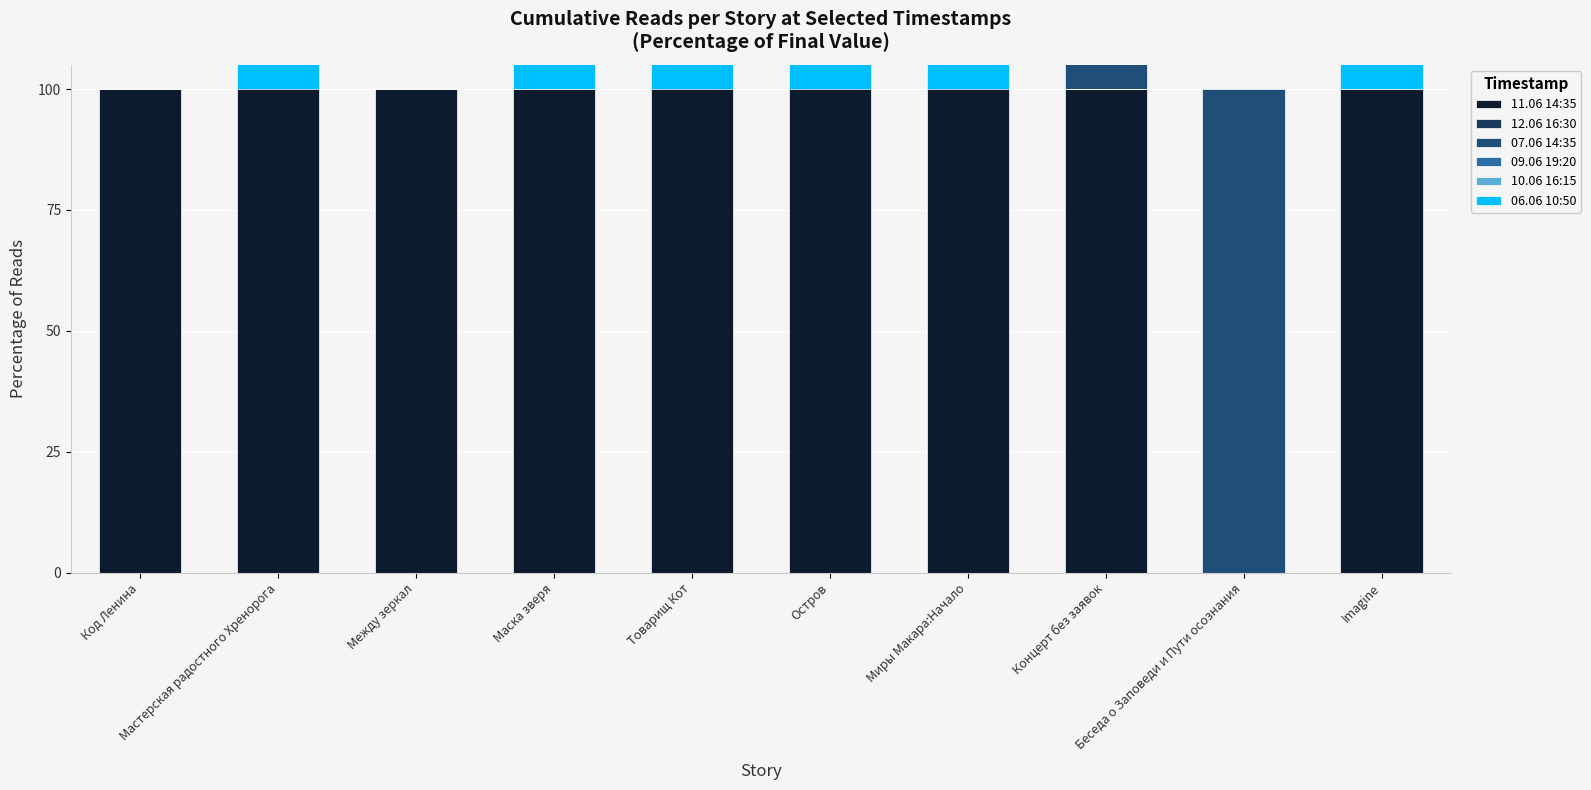

Between Мастерская радостного Хренорога and Остров, which is larger?

Остров